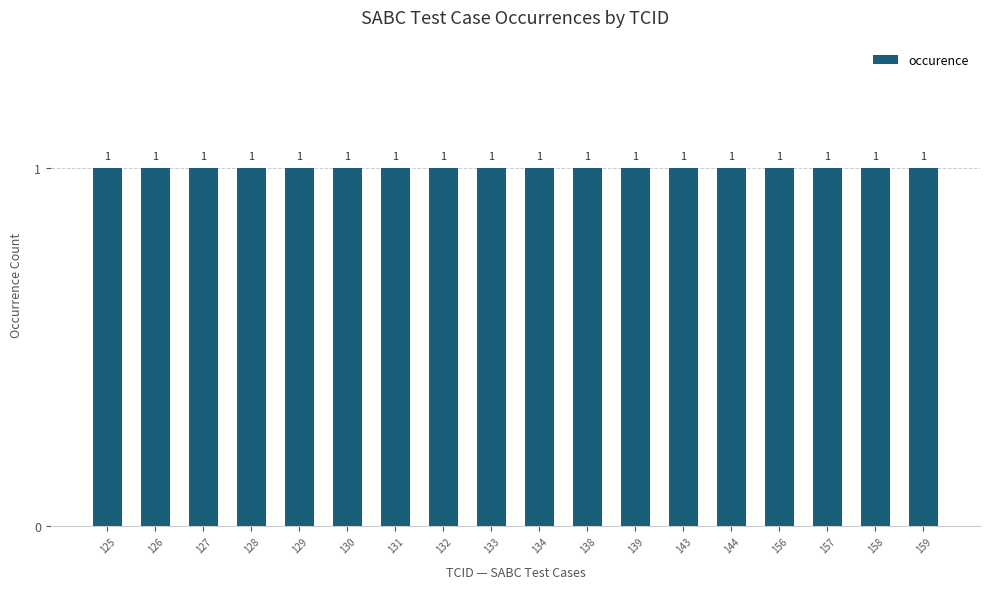

Which category has the lowest value across all series?

125